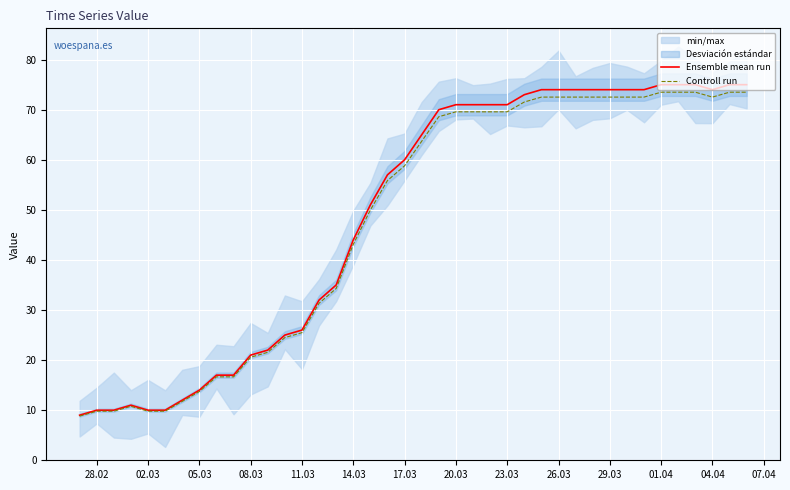

Rank the series by their average value, from highest to lowest.

Ensemble mean run, Controll run